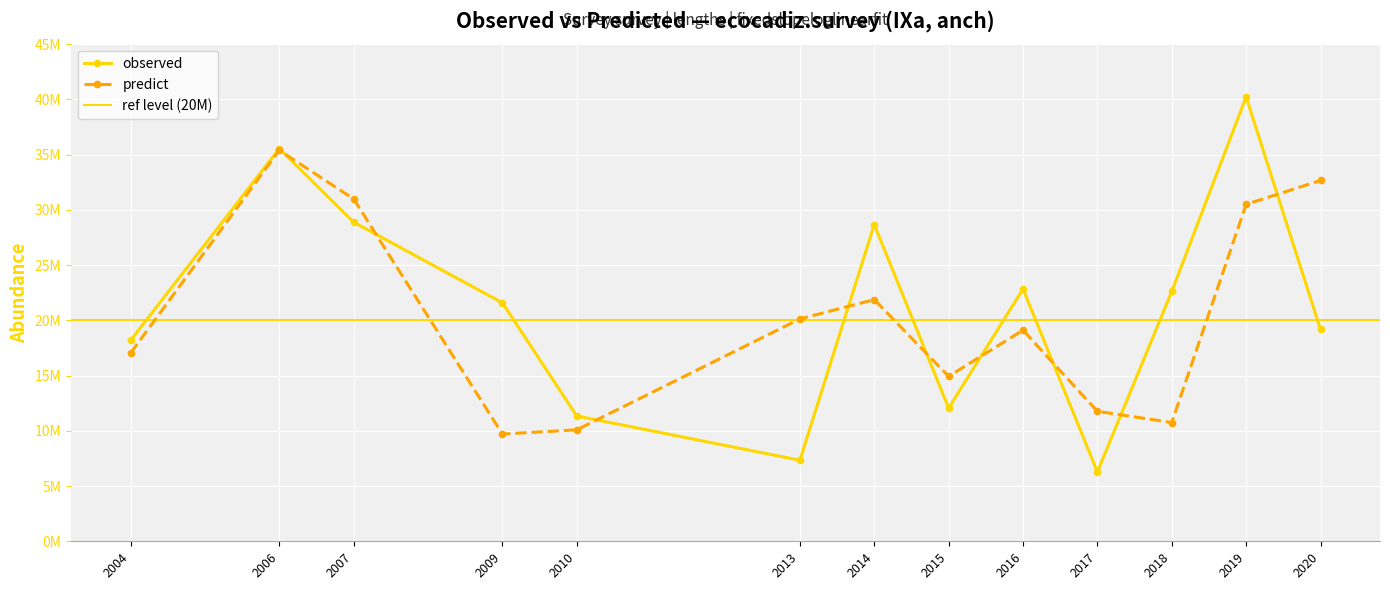

What is the total value across all series at 2014?

50539803